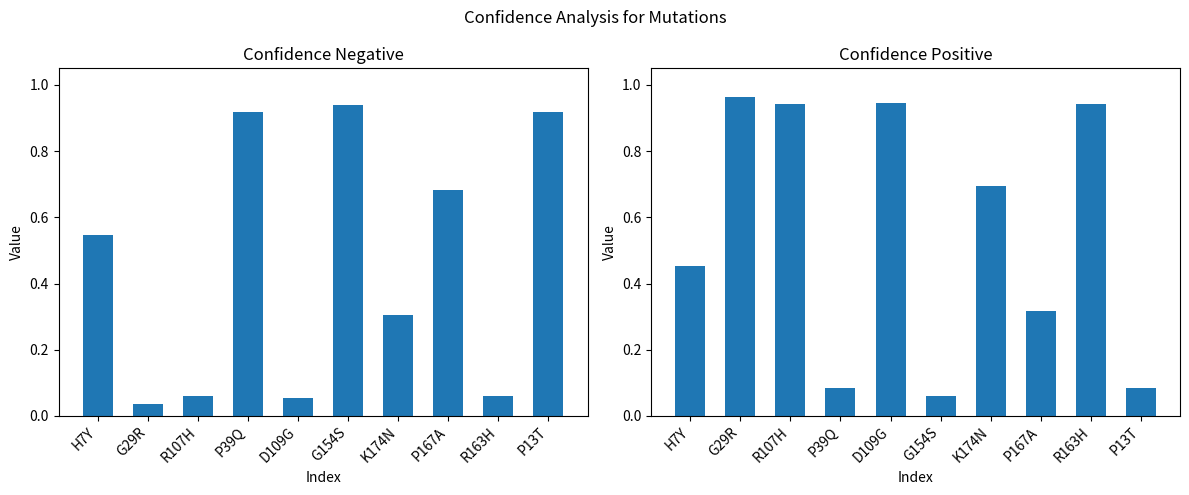

At how many categories does at least one series exceed 0?

10